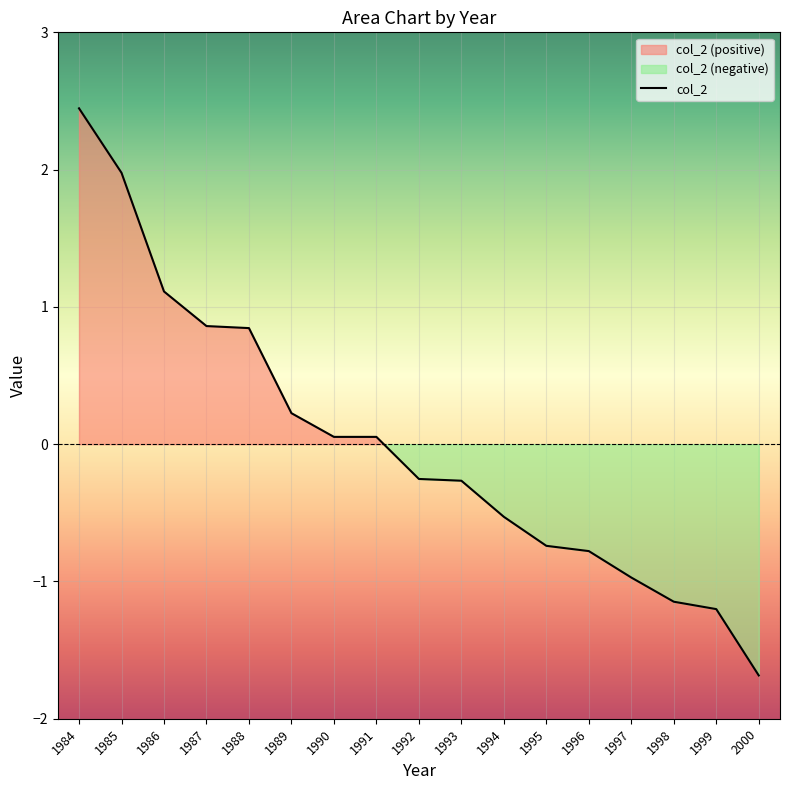

True or false: the data shows 0.2 at 1989.

True